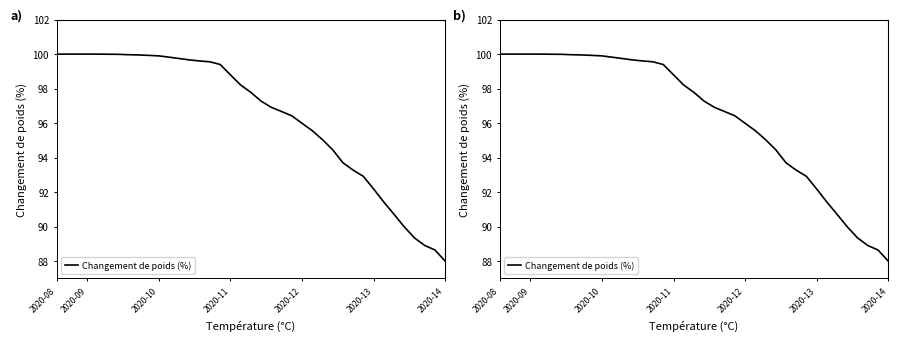

Which label corresponds to the largest value in the chart?

2020-08